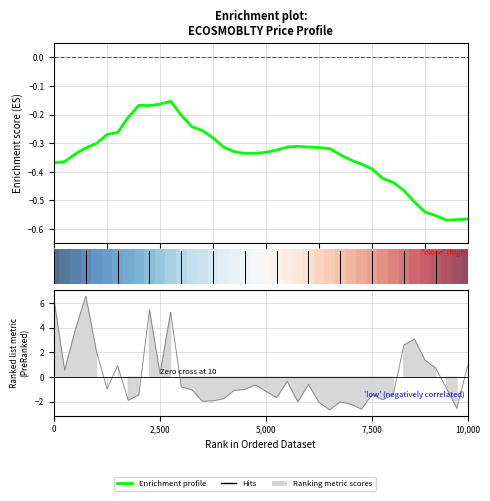

Where is the data nearest to the value 0?

11